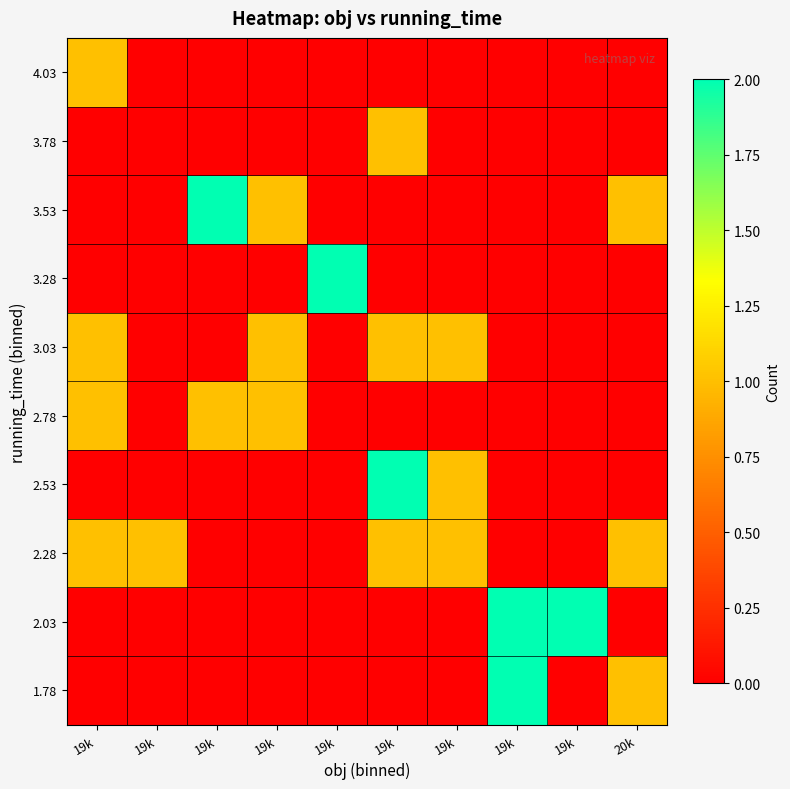

How many series are shown in this chart?

10